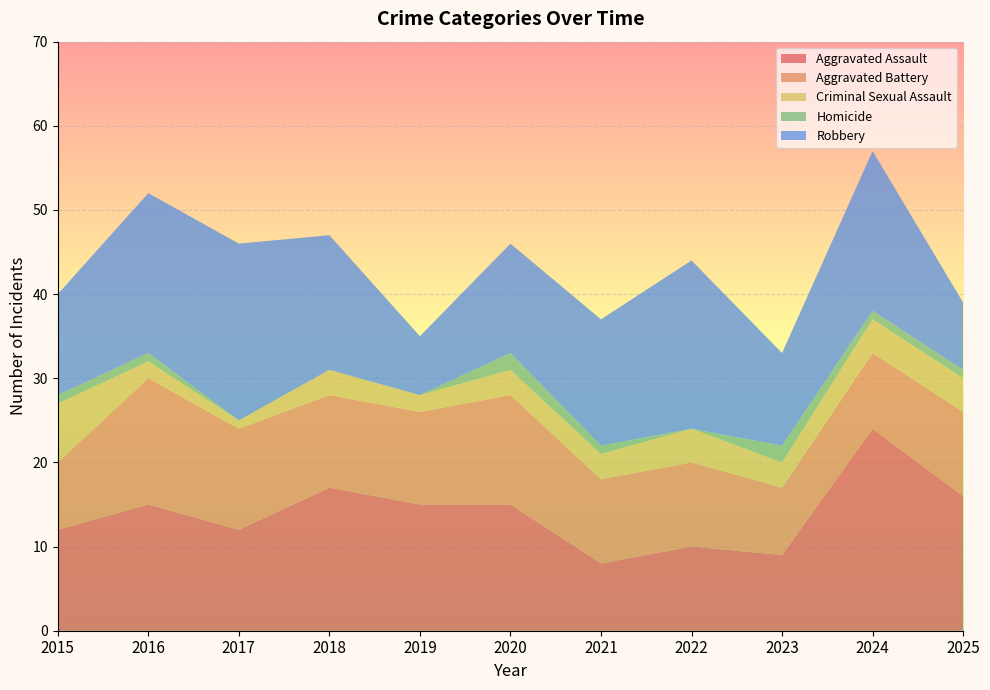

Reading left to right, transcribe all the data shown in this chart.

Aggravated Assault: 2015=12	2016=15	2017=12	2018=17	2019=15	2020=15	2021=8	2022=10	2023=9	2024=24	2025=16
Aggravated Battery: 2015=8	2016=15	2017=12	2018=11	2019=11	2020=13	2021=10	2022=10	2023=8	2024=9	2025=10
Criminal Sexual Assault: 2015=7	2016=2	2017=1	2018=3	2019=2	2020=3	2021=3	2022=4	2023=3	2024=4	2025=4
Homicide: 2015=1	2016=1	2017=0	2018=0	2019=0	2020=2	2021=1	2022=0	2023=2	2024=1	2025=1
Robbery: 2015=12	2016=19	2017=21	2018=16	2019=7	2020=13	2021=15	2022=20	2023=11	2024=19	2025=8